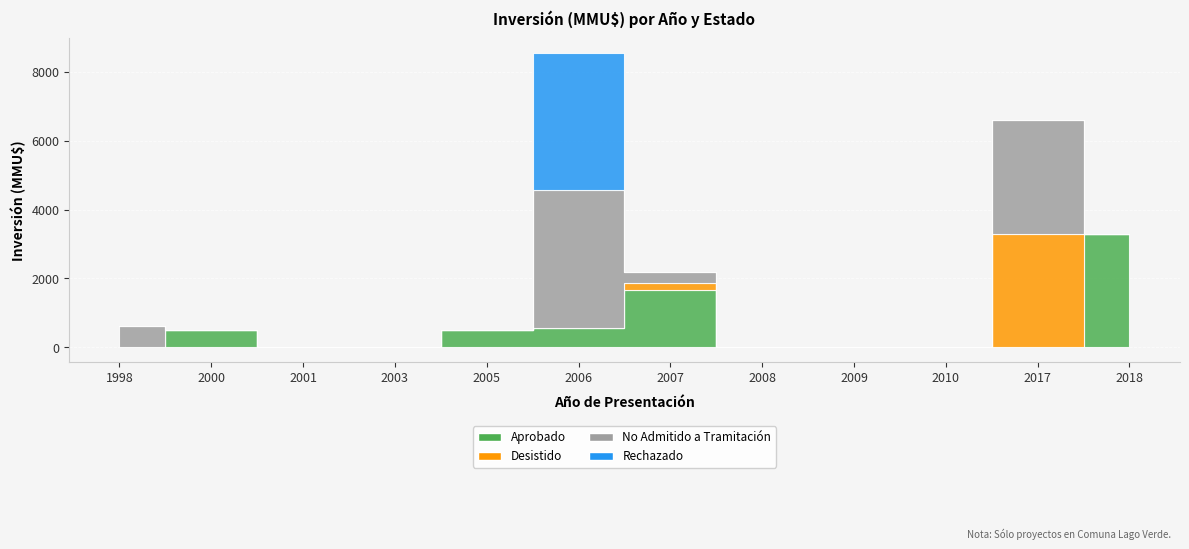

What is the value of the Aprobado point at the 6th from the left?

550